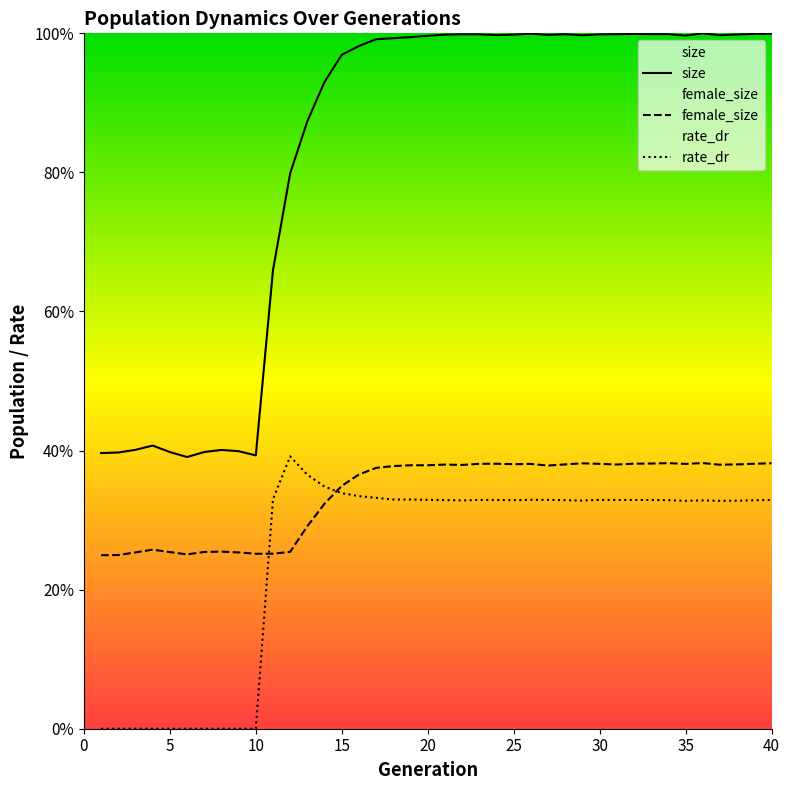

Does the chart display data point markers on the line(s)?

No